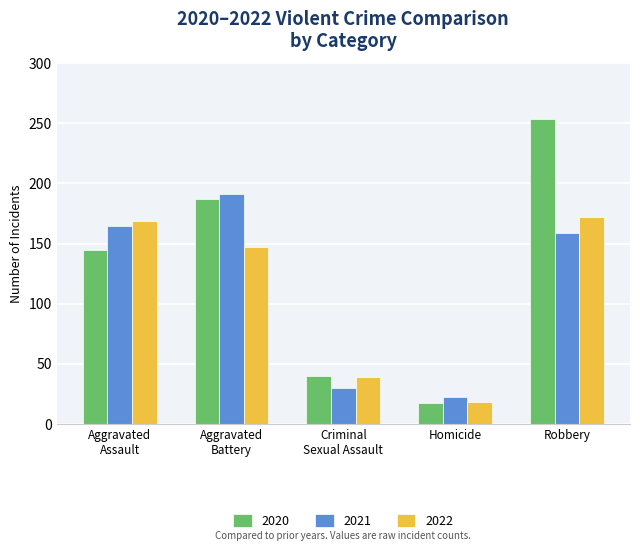

Reading left to right, extract all data points from this chart.

2020: 145	187	40	17	254
2021: 165	191	30	22	159
2022: 169	147	39	18	172